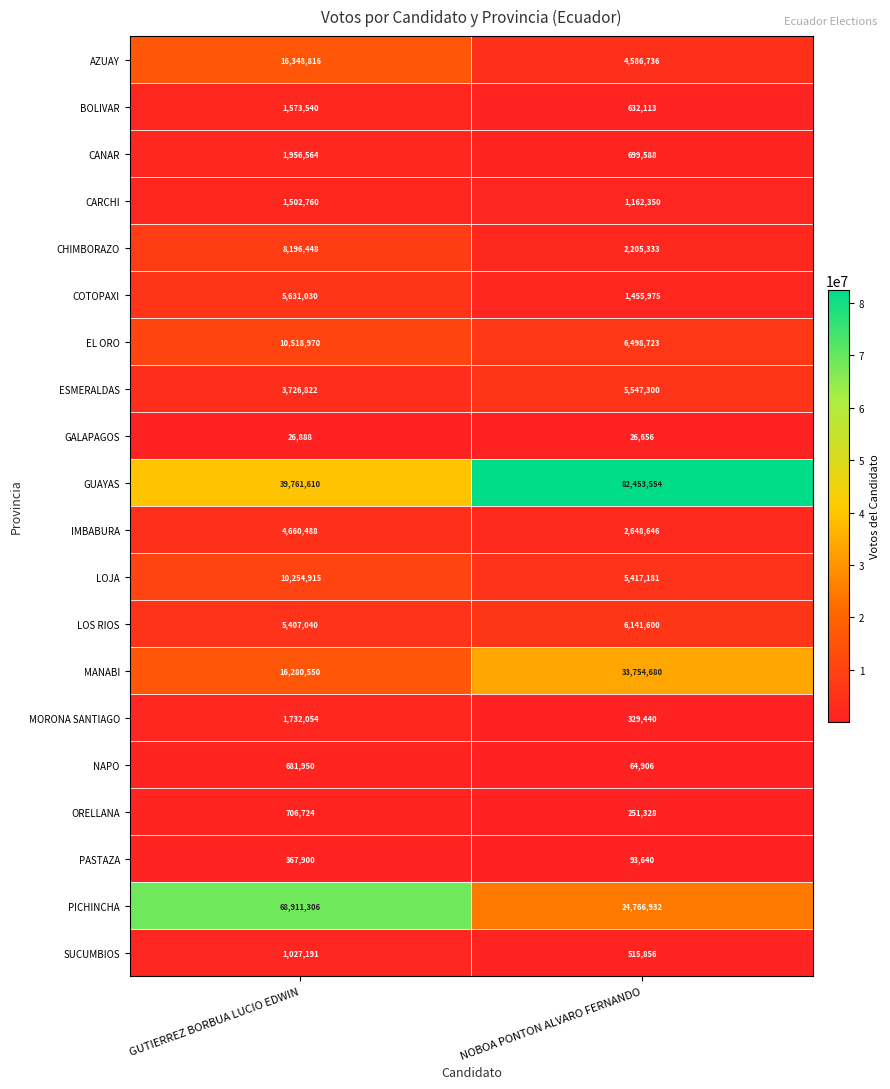

What is the sum of the COTOPAXI values at GUTIERREZ BORBUA LUCIO EDWIN and NOBOA PONTON ALVARO FERNANDO?

7087005